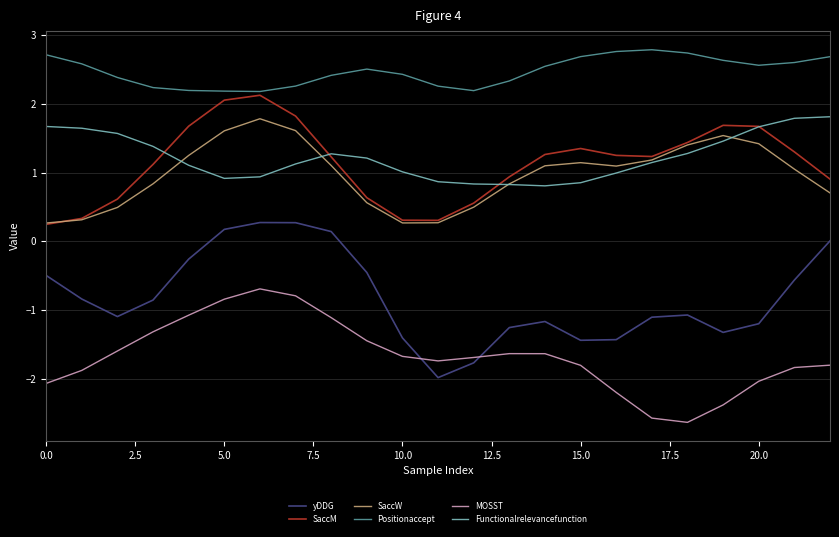

What is the minimum value shown in the chart?

-2.6